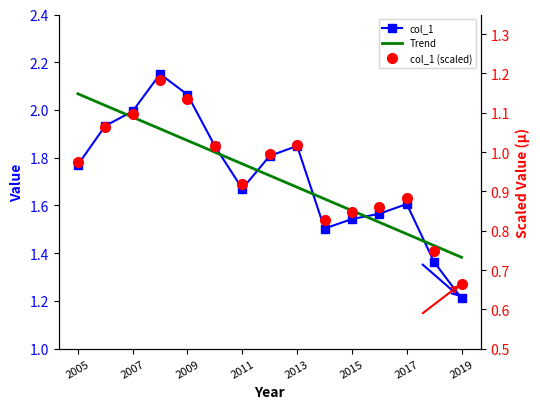

At how many categories does at least one series exceed 1?

15